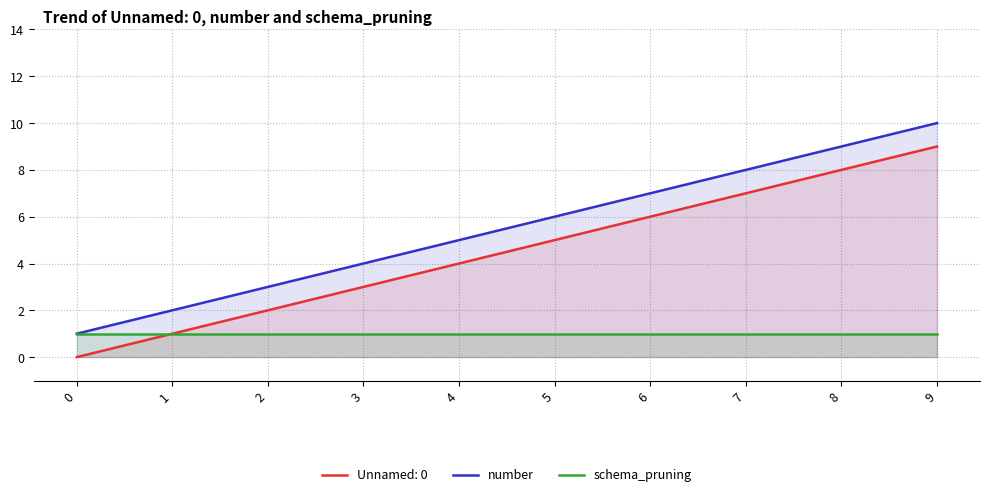

Count the number of categories in the chart.

10